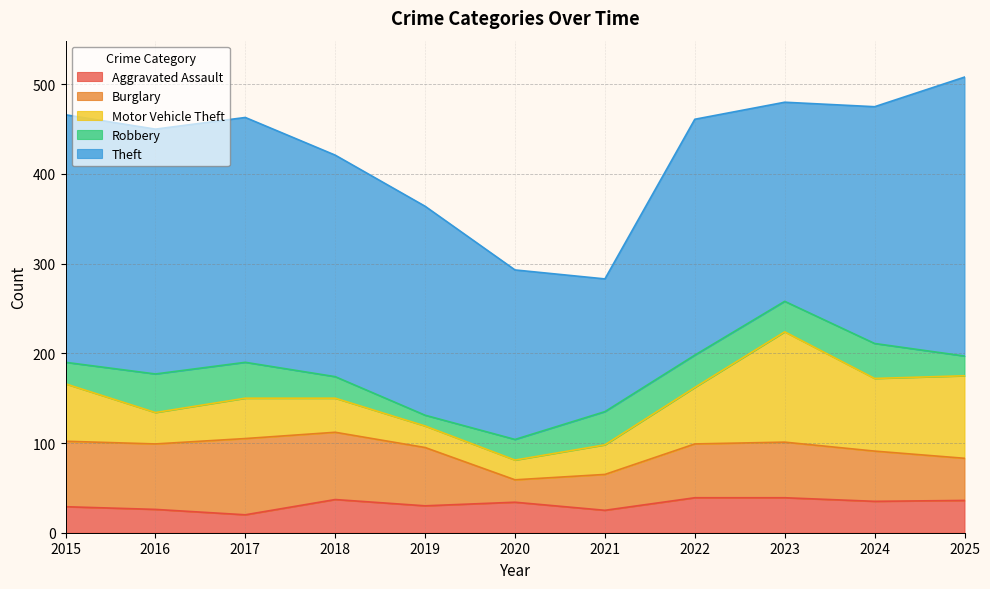

How many categories are shown in the chart?

11